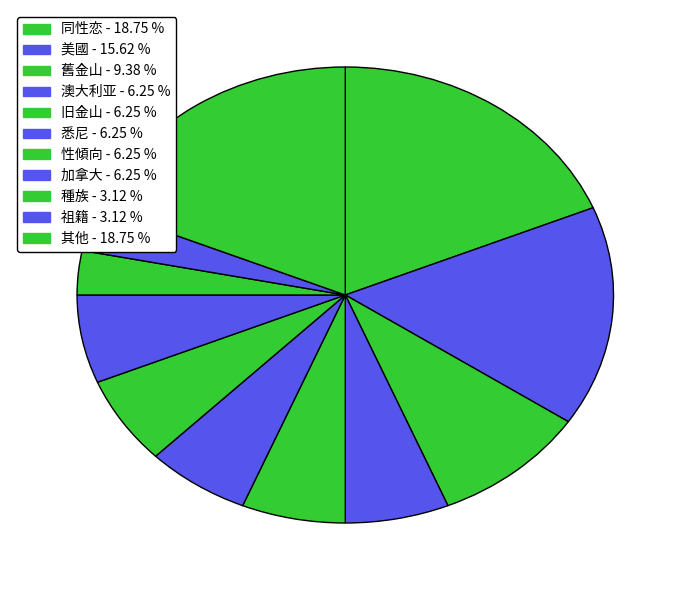

How many slices are in this pie chart?

11